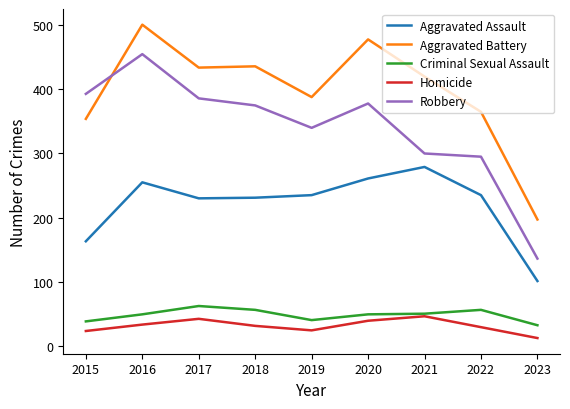

The value of Homicide at 2015 is 23. True or false?

True